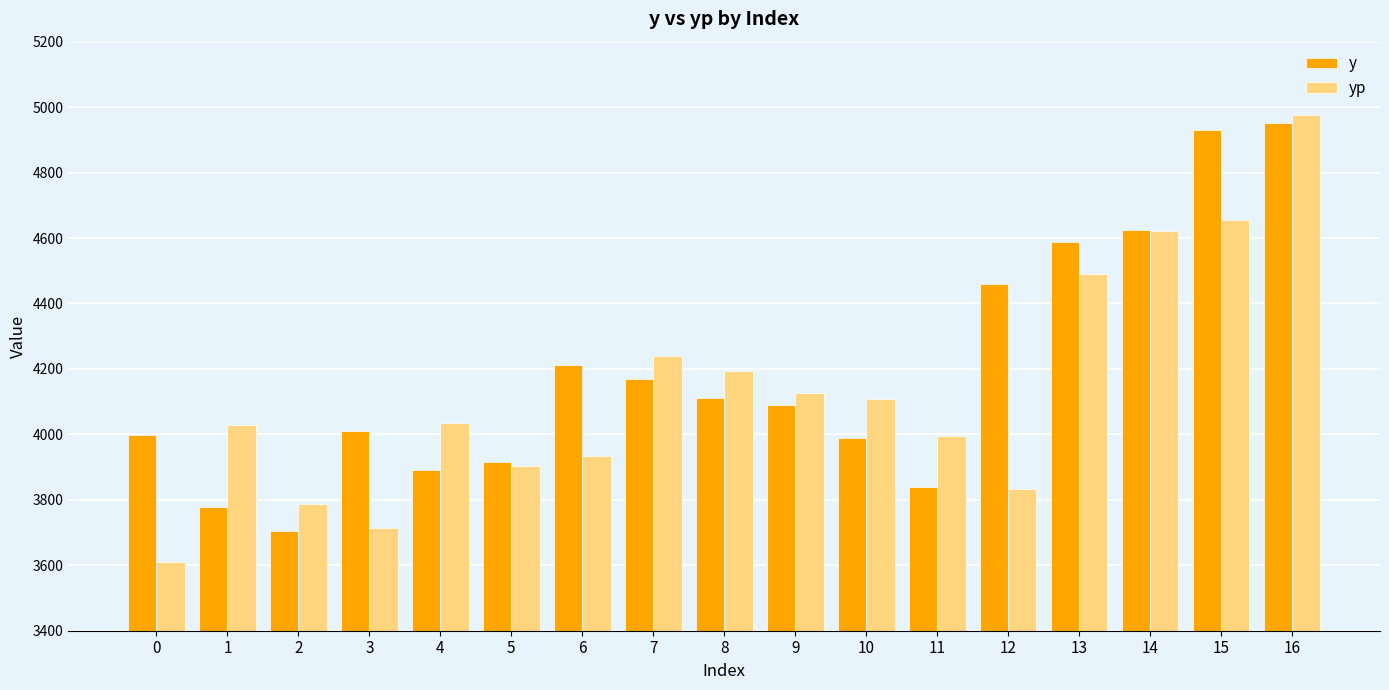

What are all the series names shown in the legend?

y, yp